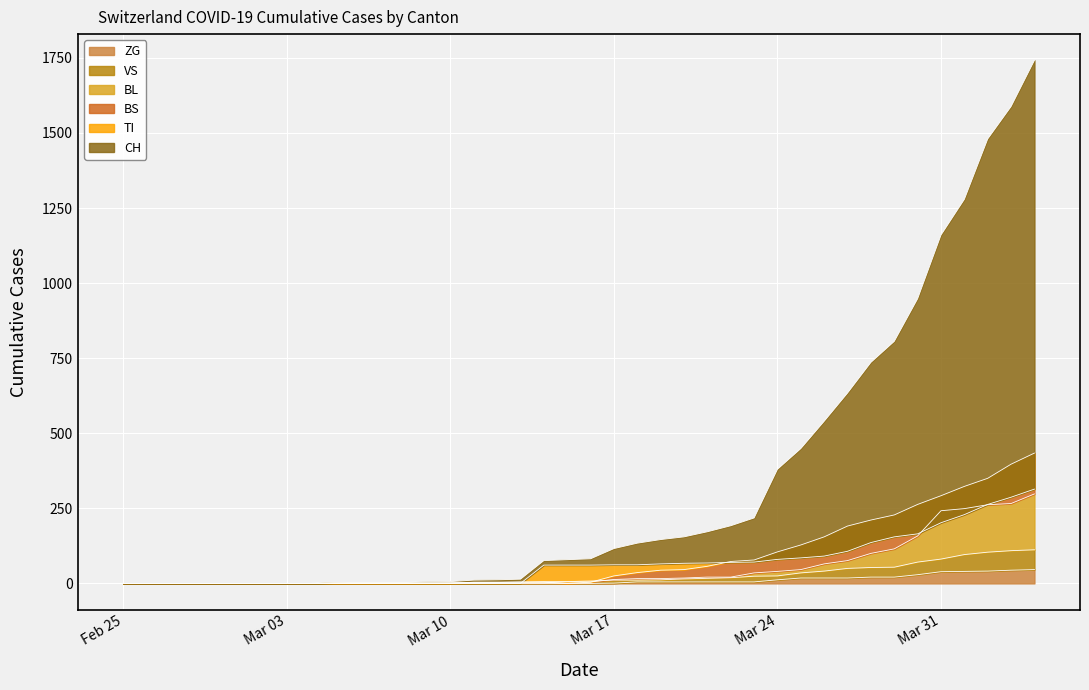

What is the label of the 15th point from the right?

2020-03-21